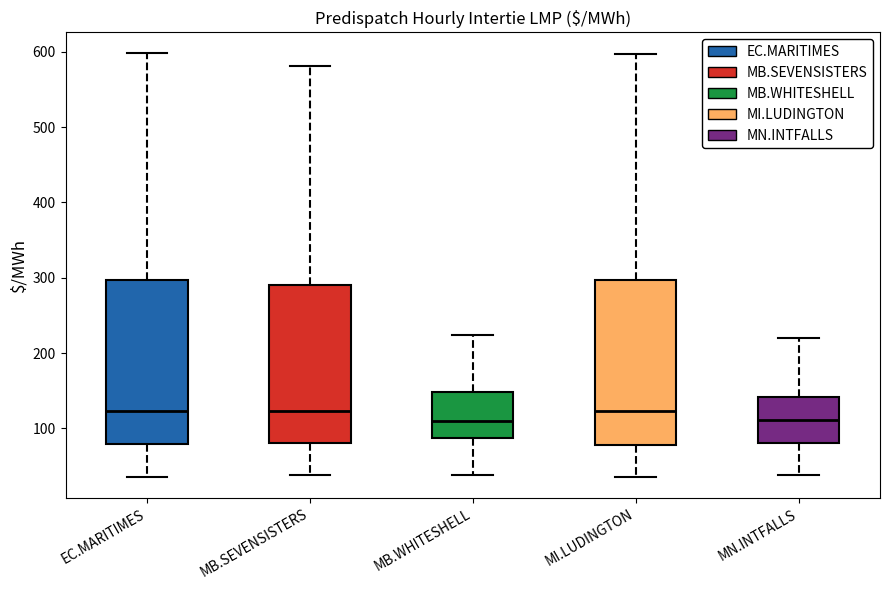

Reading left to right, read every box against the y-axis: the position of its median line, the range the box covers, and the ends of its whiskers. The values are not printed on the chart, so give them approximately, as read against the axis.

EC.MARITIMES: median 120, box 80 to 300, whiskers 40 to 600
MB.SEVENSISTERS: median 120, box 80 to 290, whiskers 40 to 580
MB.WHITESHELL: median 110, box 90 to 150, whiskers 40 to 220
MI.LUDINGTON: median 120, box 80 to 300, whiskers 40 to 600
MN.INTFALLS: median 110, box 80 to 140, whiskers 40 to 220